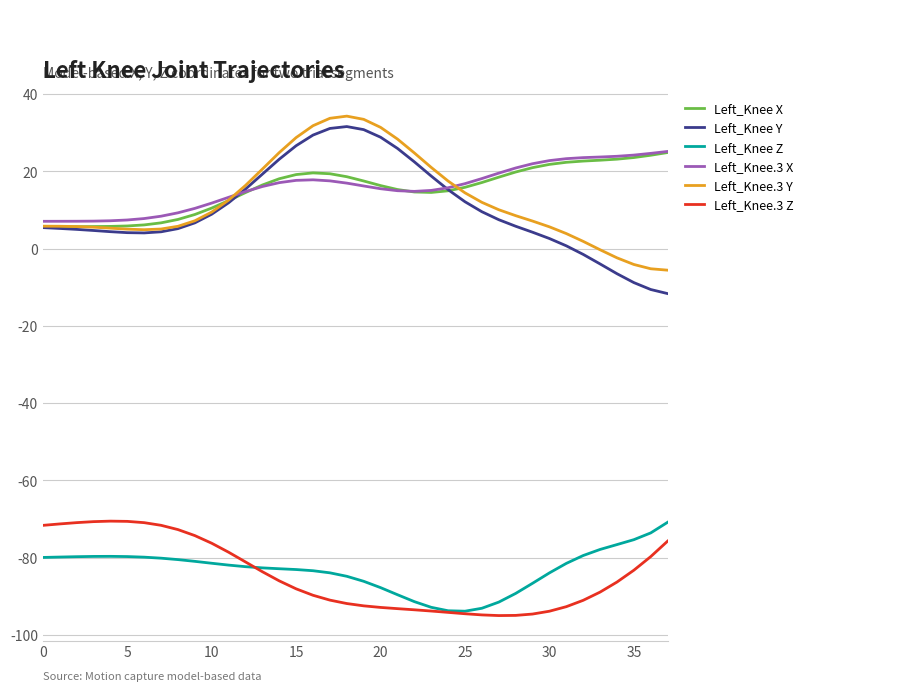

Which series has the largest range (max minus min)?

Left_Knee Y